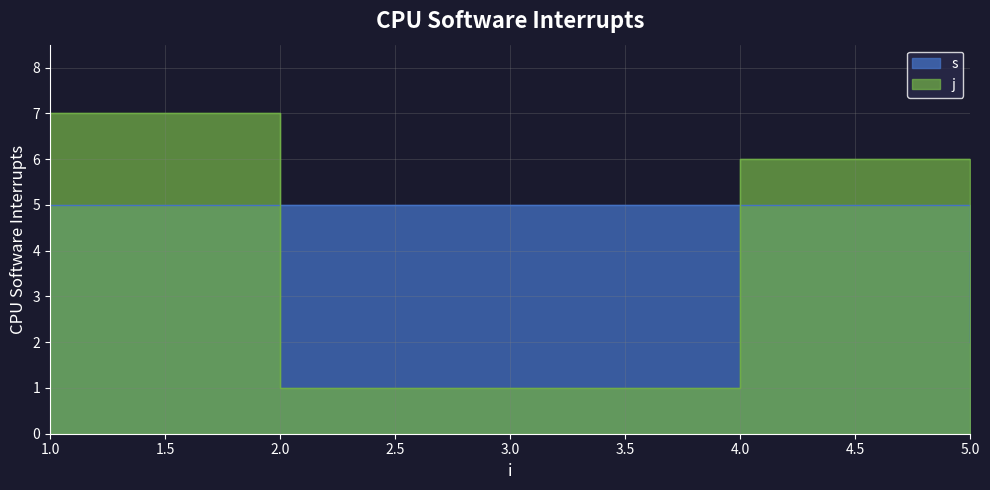

Where do j and s first cross each other?

1 and 2